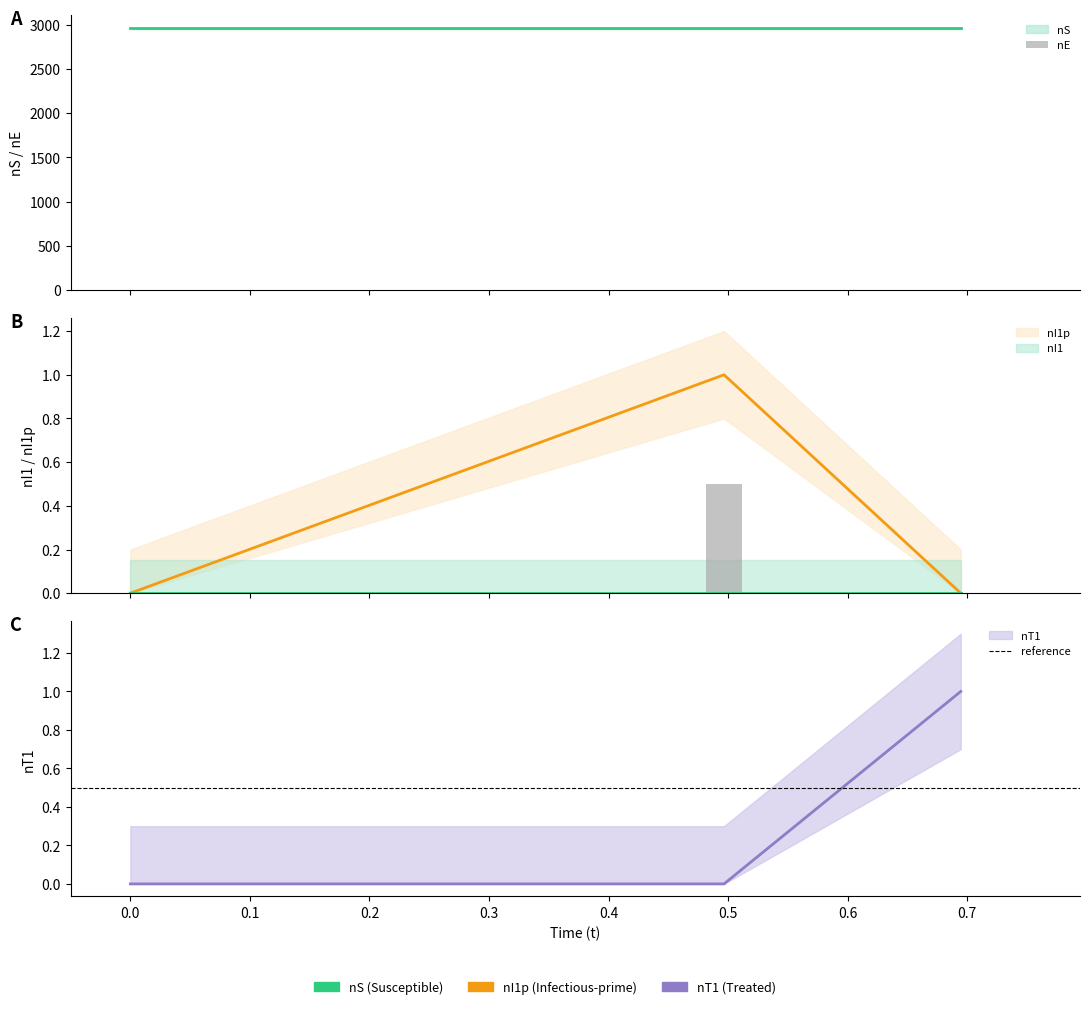

What is the sum of all nE values?

1